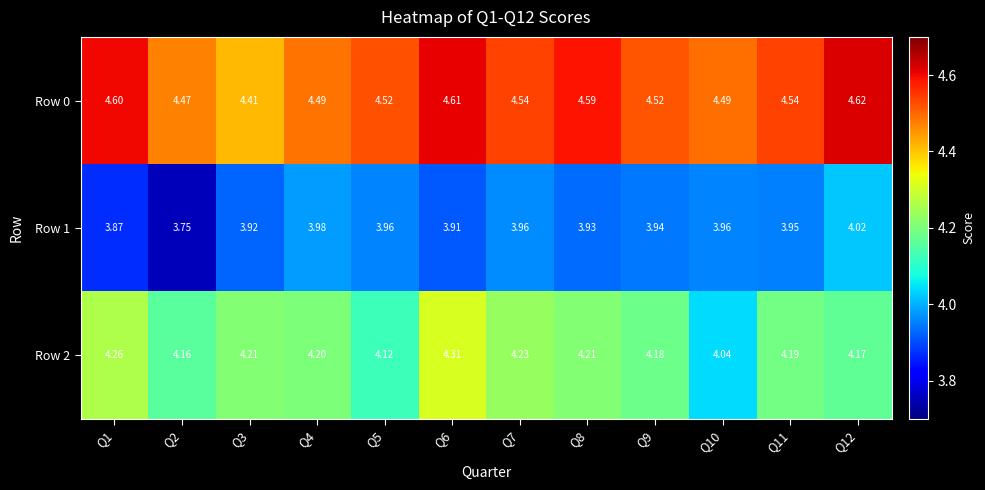

Is the value of Row 2 at Q6 greater than the value of Row 1 at Q5?

Yes